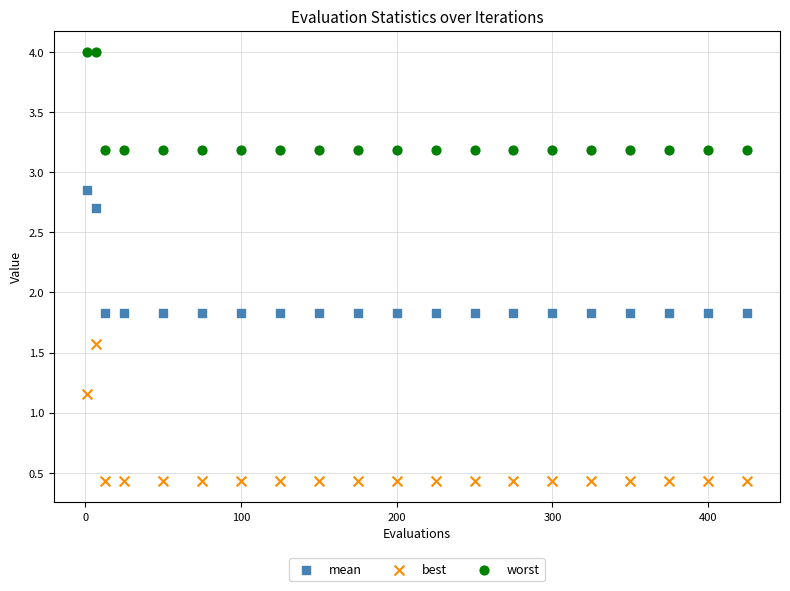

Which series has the widest spread of Y values?

best